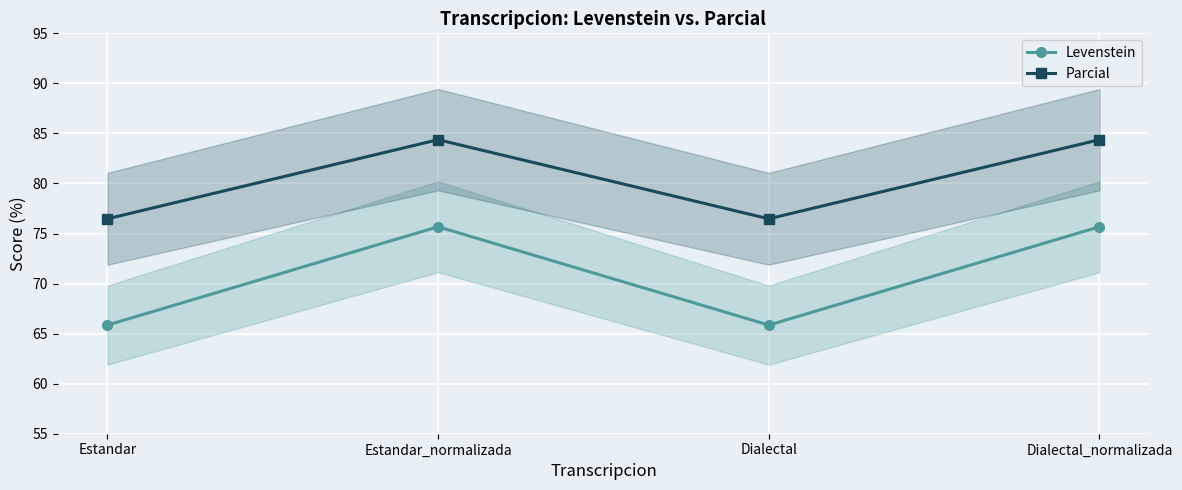

True or false: Levenstein and Parcial intersect in this chart.

False